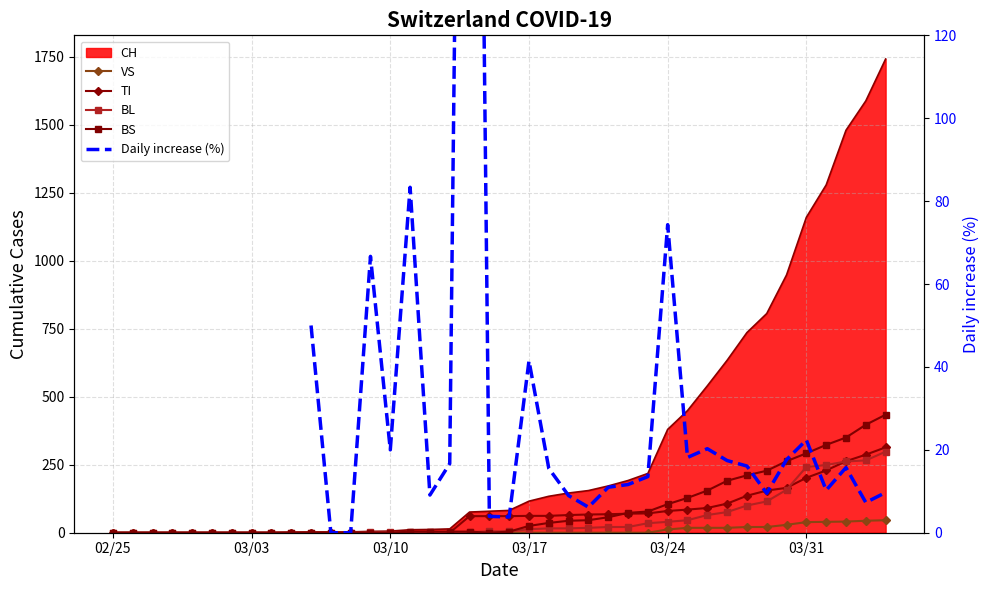

At which label does BL first exceed 5?

03/17